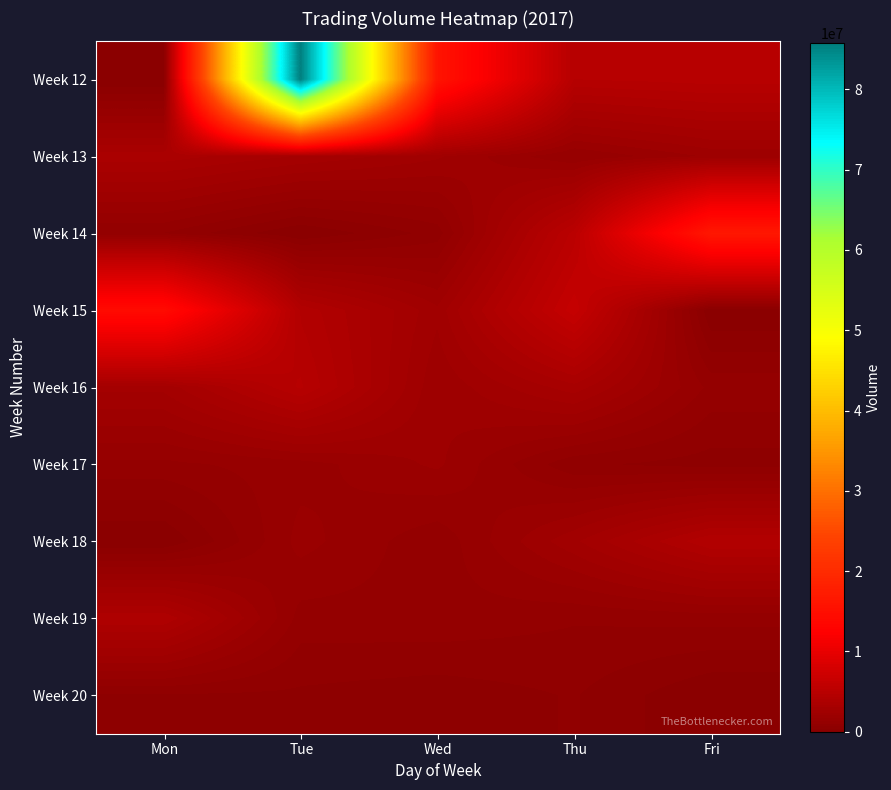

What is the difference between the highest and lowest values at Fri?

16504569